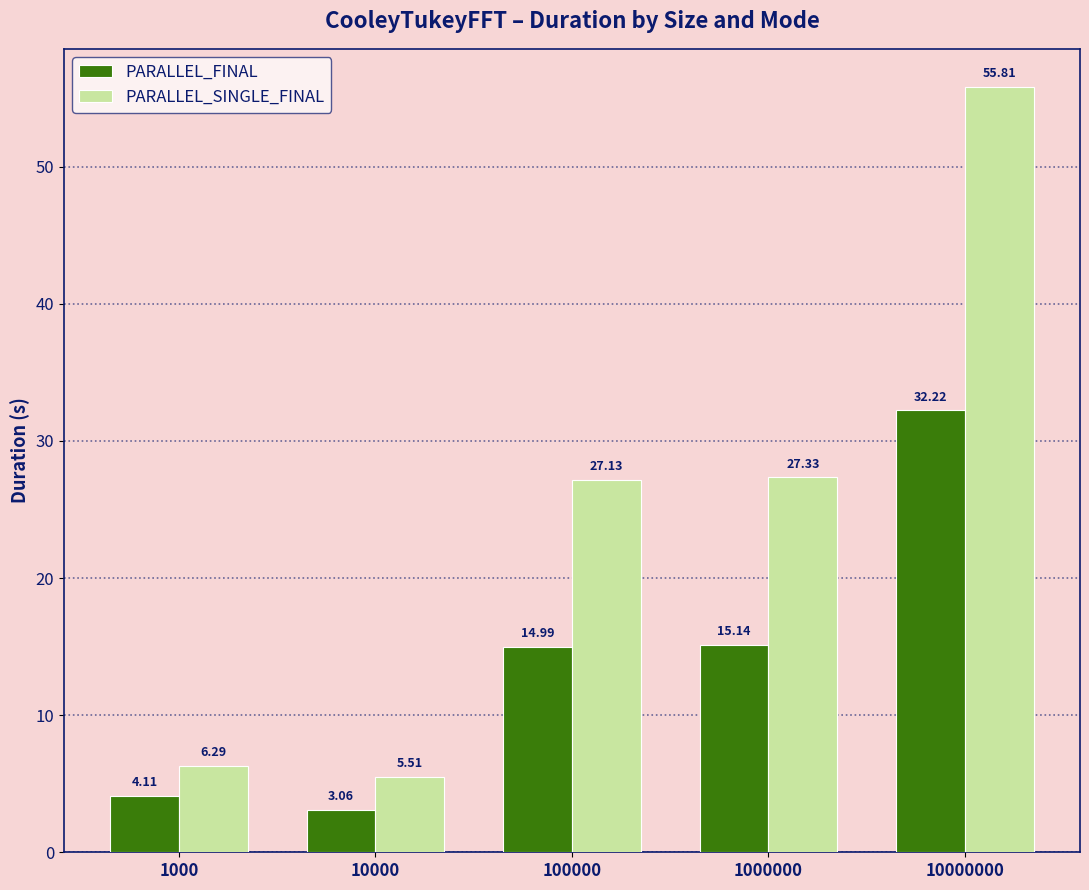

What is the approximate value of PARALLEL_SINGLE_FINAL at 10000000?

55.8